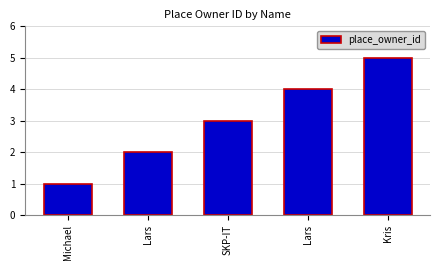

Are the bars horizontal?

No